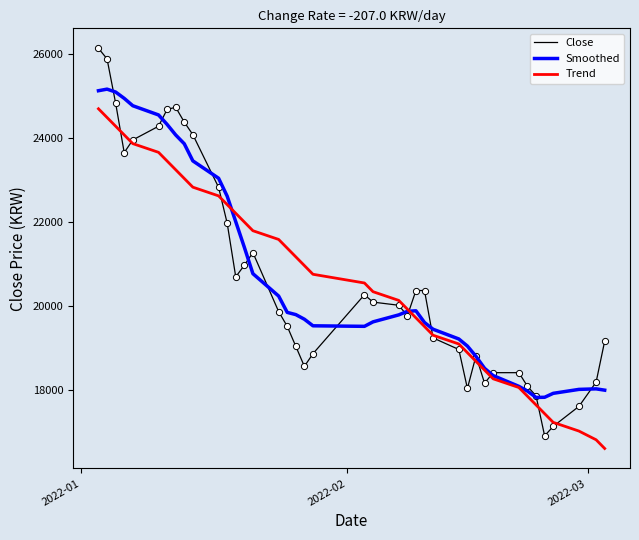

What is the minimum value for Trend?

16617.1